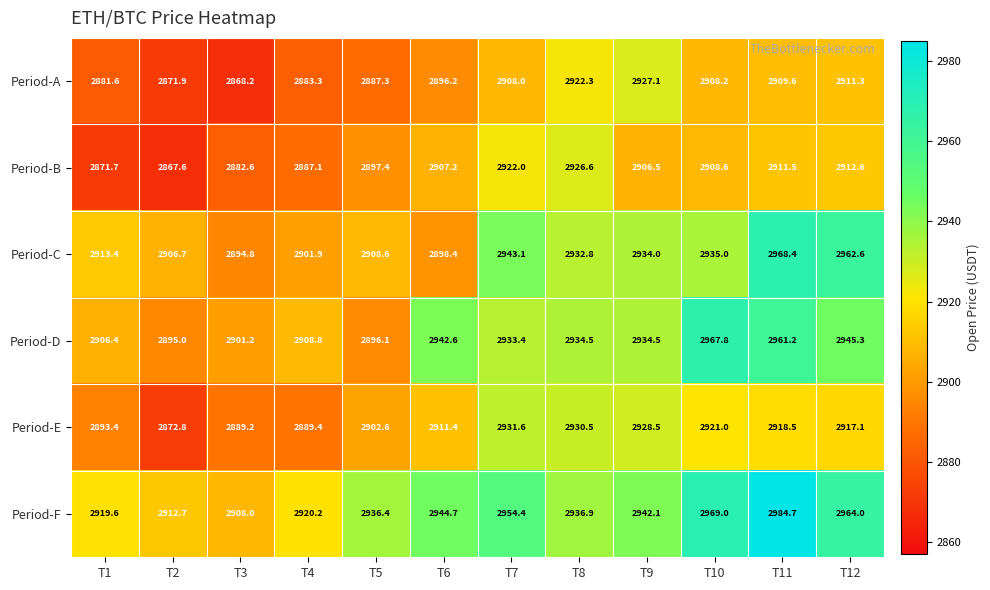

Which category has the highest value across all series?

T11